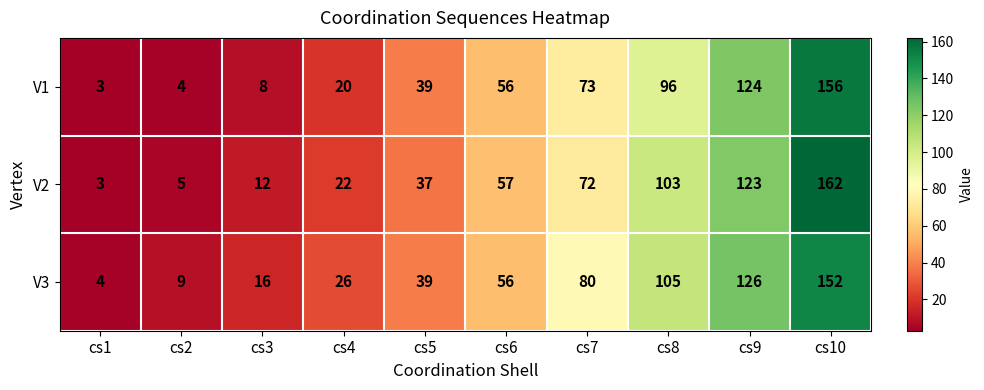

At cs3, list the series in order from largest to smallest.

V3, V2, V1